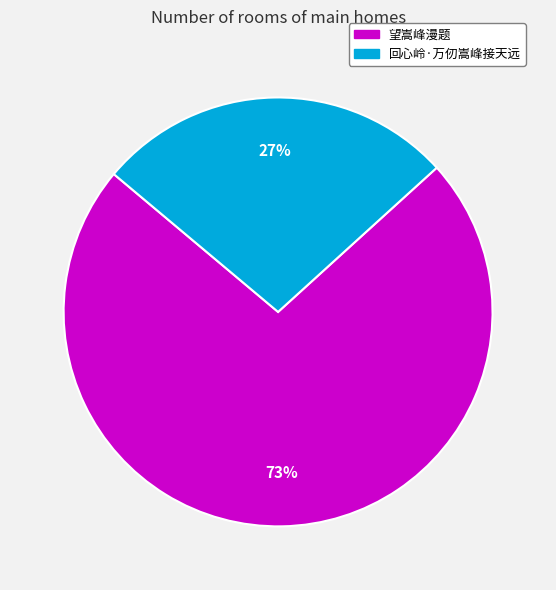

Which slice is the smallest?

回心岭·万仞嵩峰接天远